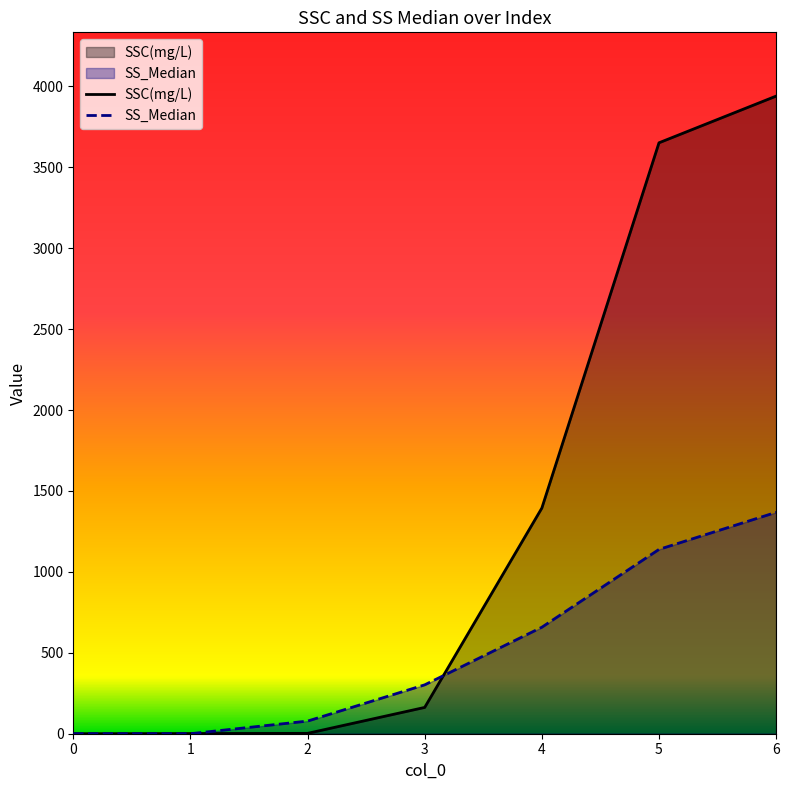

Which series has the largest range (max minus min)?

SSC(mg/L)